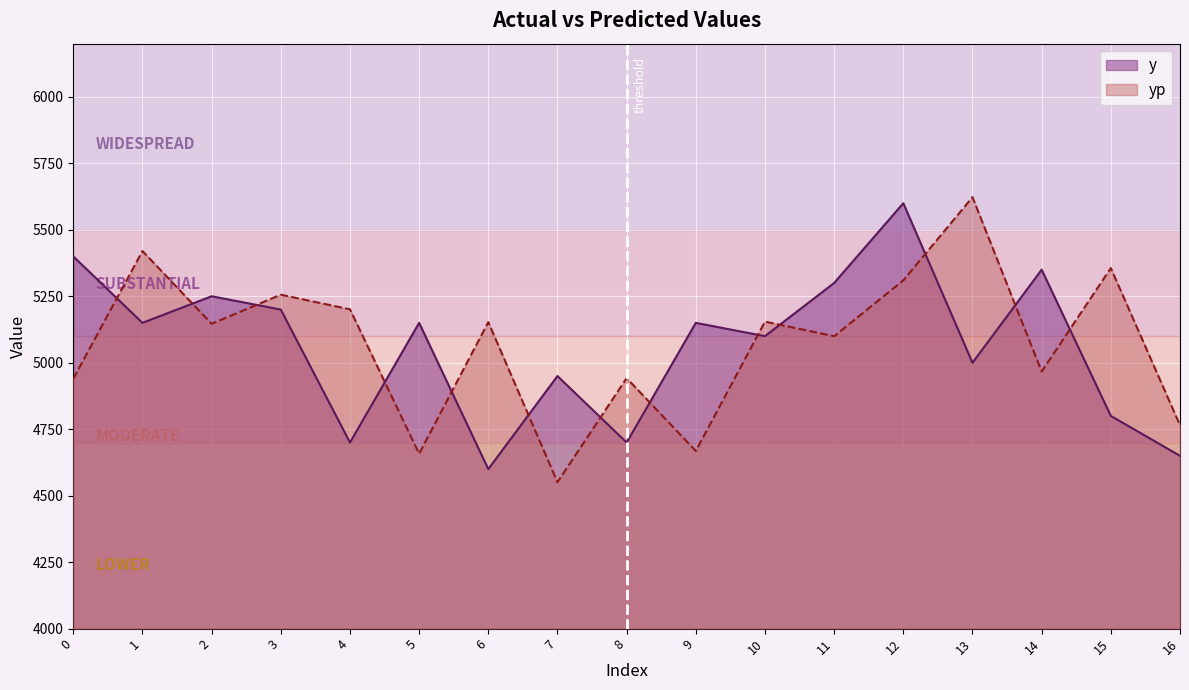

List the labels in order of y value, smallest first.

6, 16, 4, 8, 15, 7, 13, 10, 1, 5, 9, 3, 2, 11, 14, 0, 12